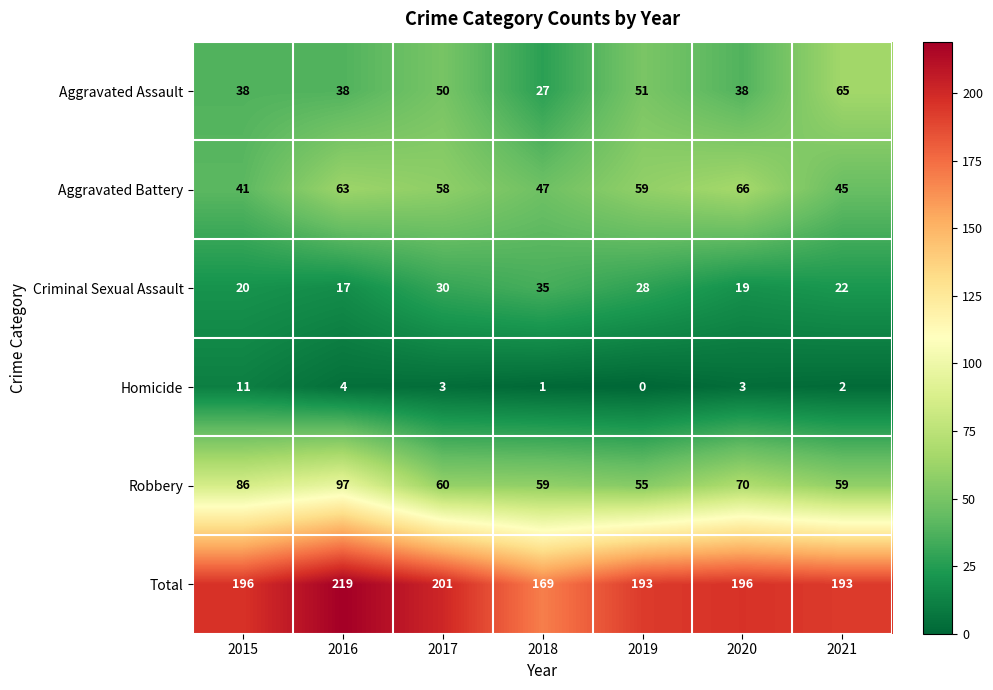

What is the average value of the Aggravated Battery series?

54